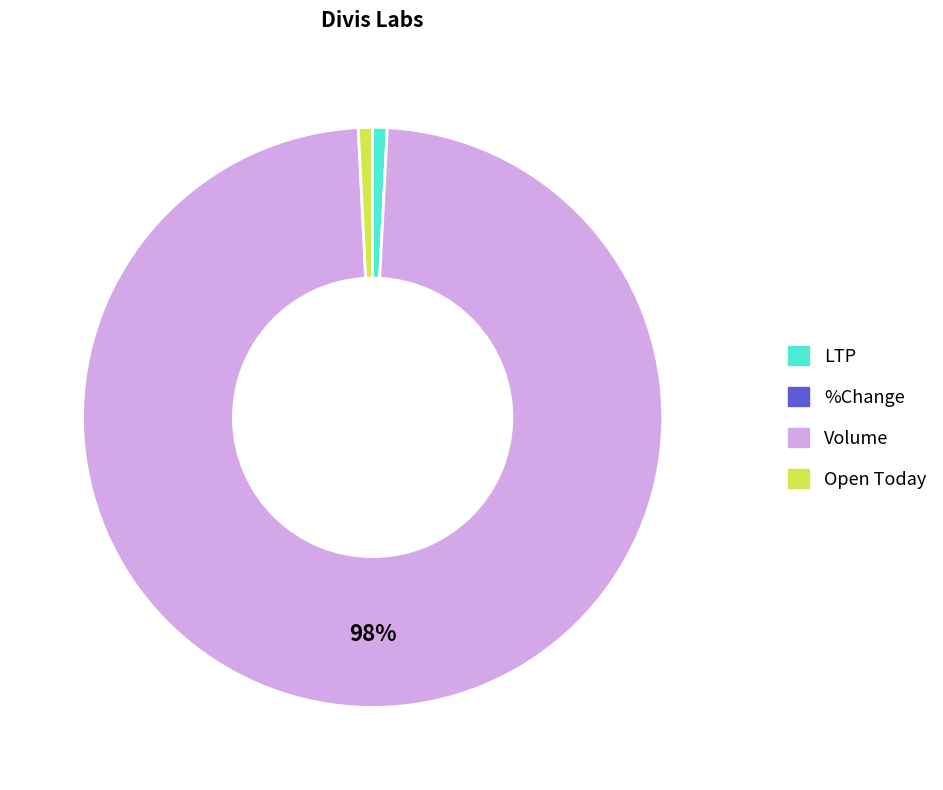

The Volume slice represents 98% of the pie. True or false?

True